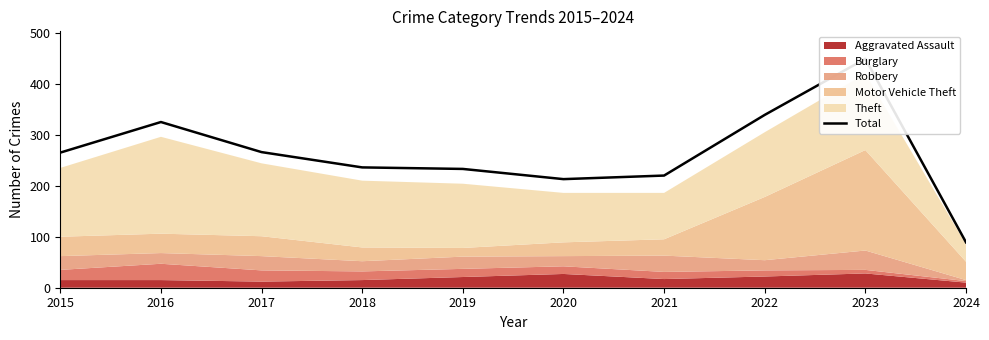

What is the sum of the values at 2024 and 2015?

354